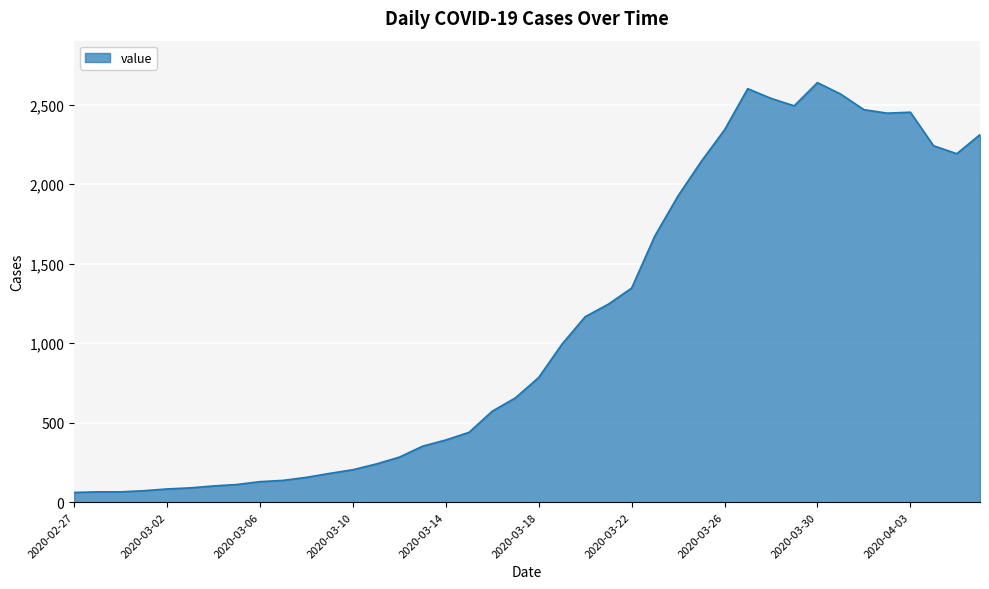

Count the number of categories in the chart.

40